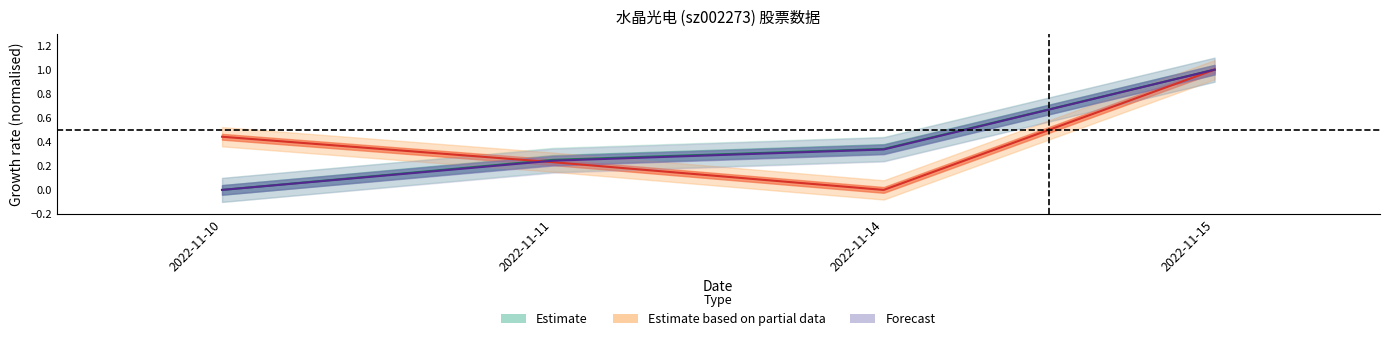

What is the difference between the highest and lowest values at 2022-11-14?

0.3